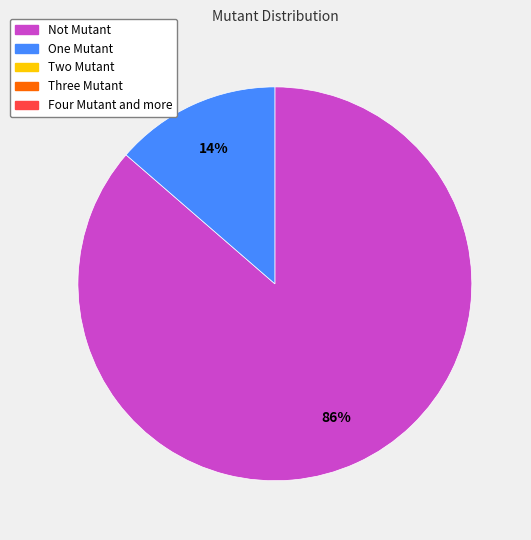

How many slices are in this pie chart?

2